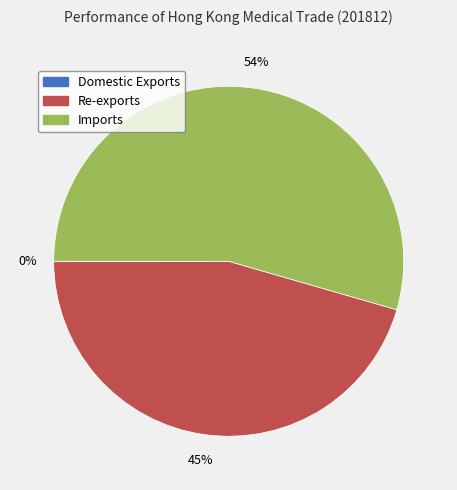

Combined, do Imports and Re-exports account for over 50%?

Yes